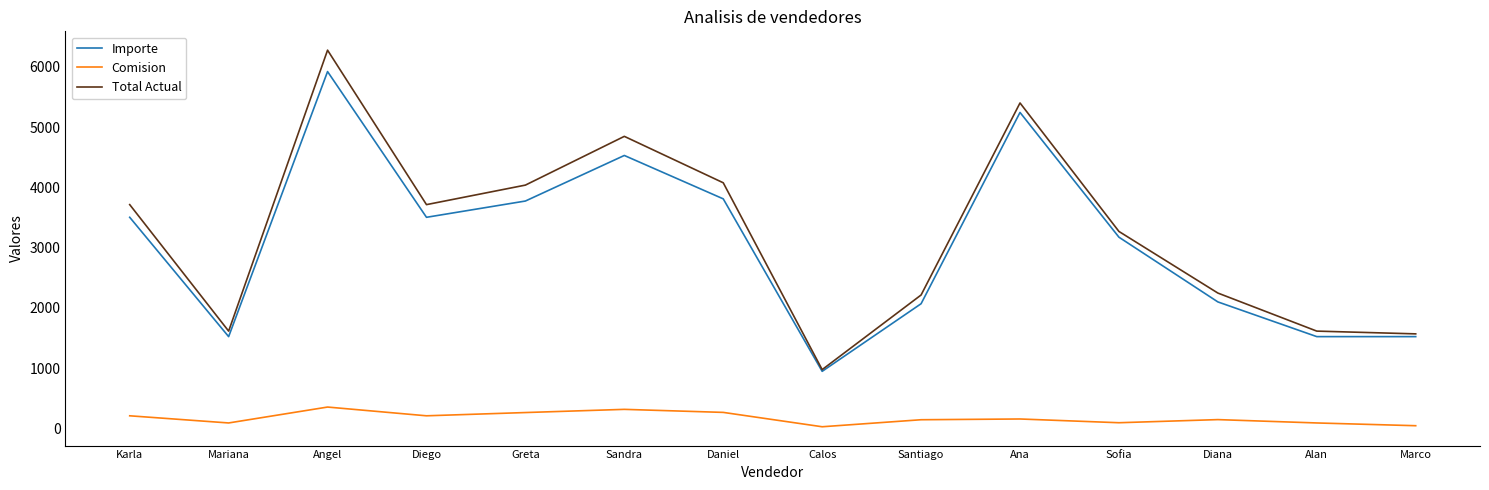

The Importe series shows 2100.0 at Diana. True or false?

True